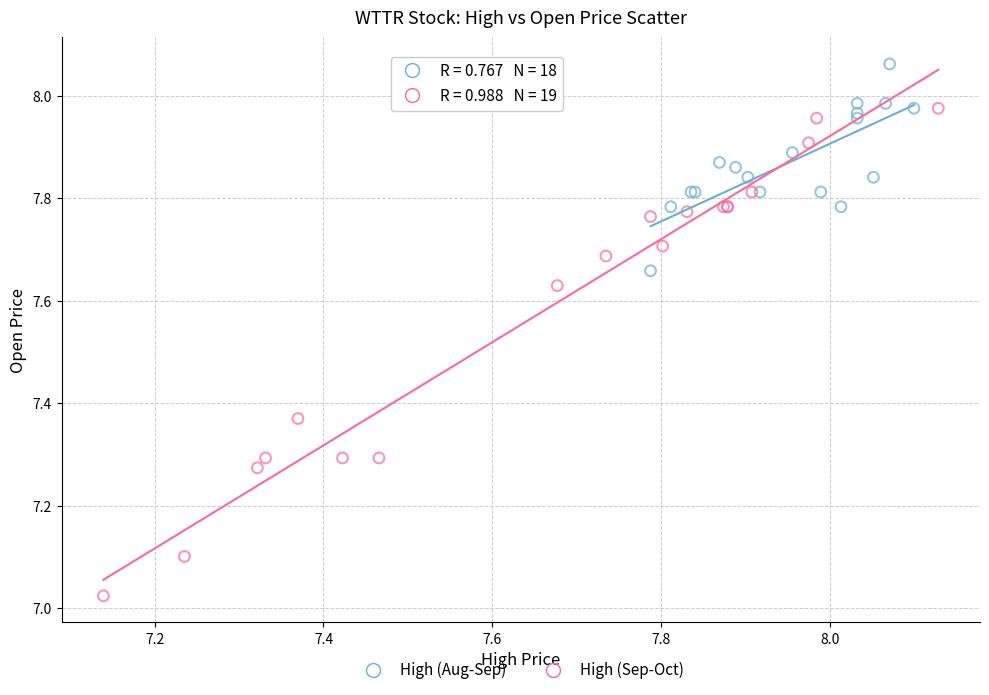

Which series reaches the maximum Y coordinate?

High (Aug-Sep)